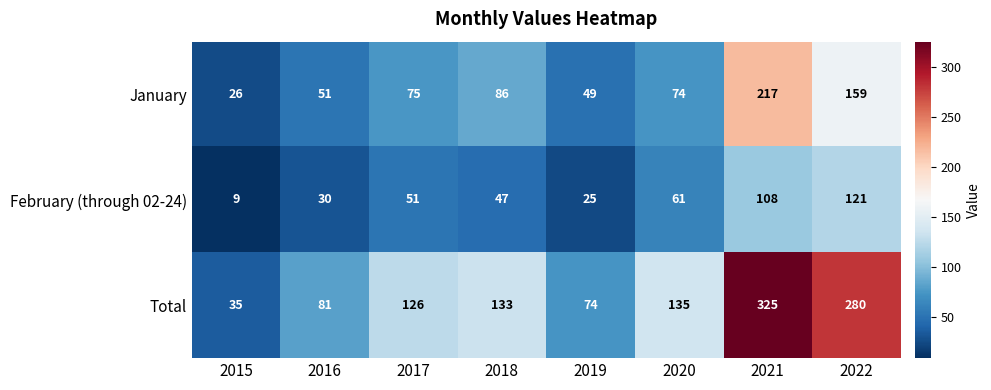

At how many categories does at least one series exceed 165?

2